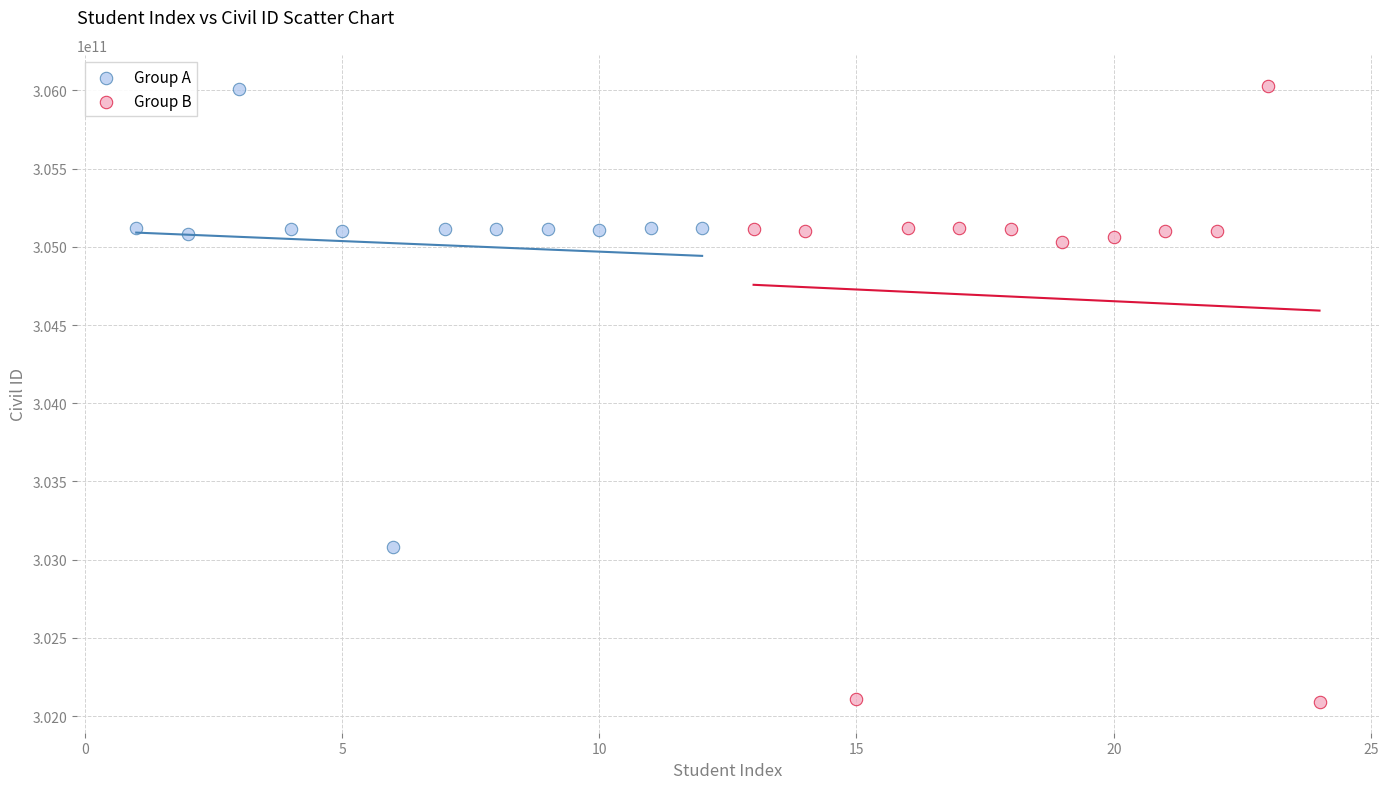

Which series has the widest spread of Y values?

Group B